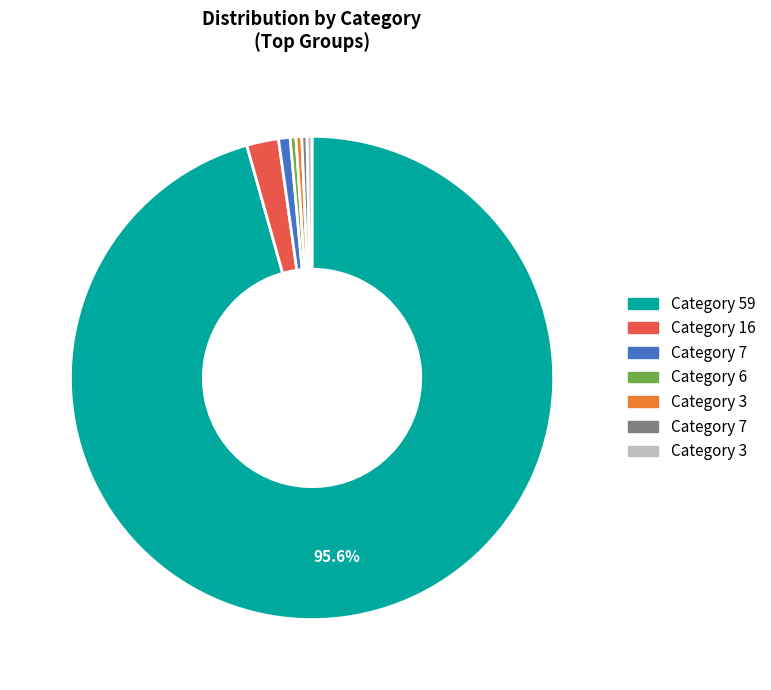

Is there any slice that represents more than half of the pie?

Yes